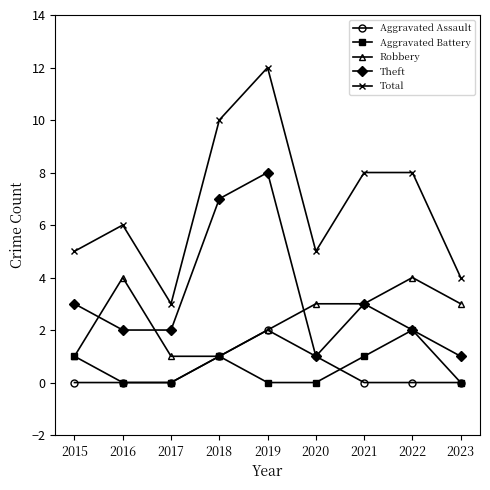

The value of Aggravated Battery at 2021 is 2. True or false?

False